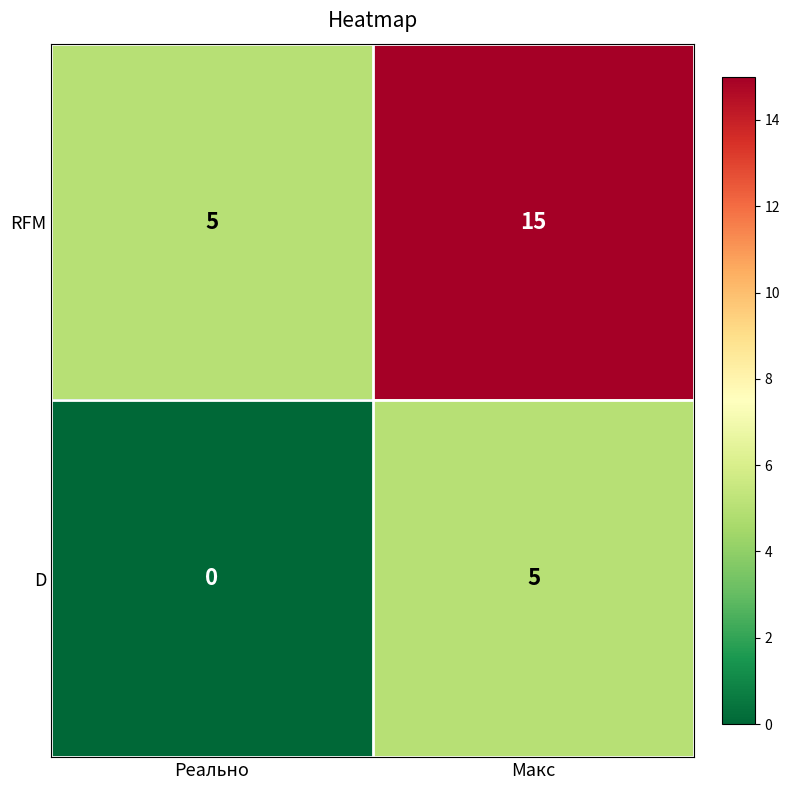

At how many categories does at least one series exceed 9?

1